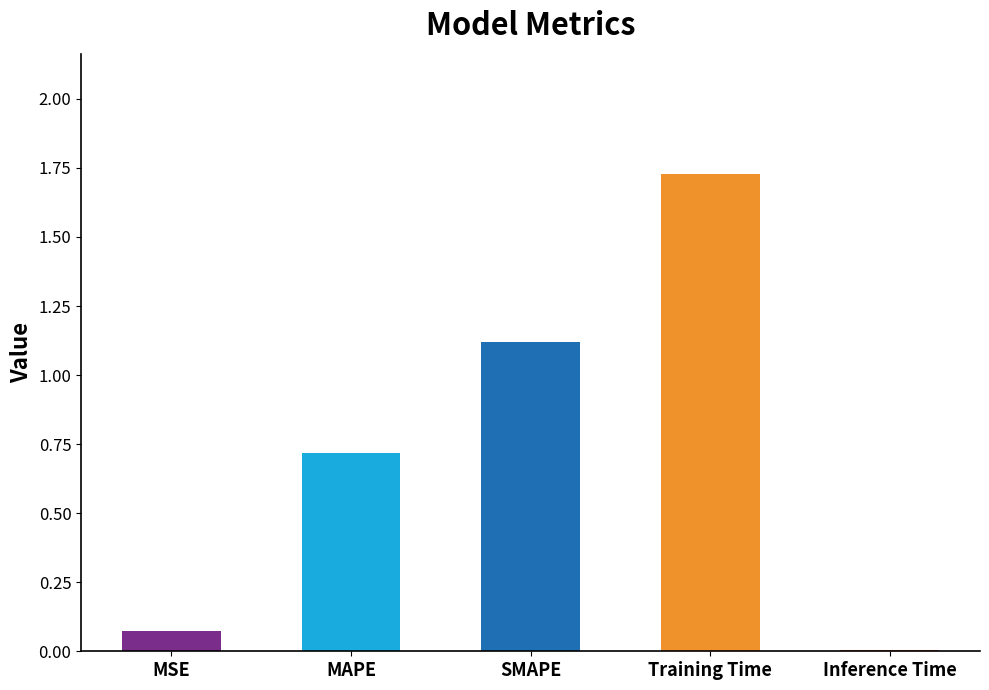

Which category has the highest value across all series?

Training Time